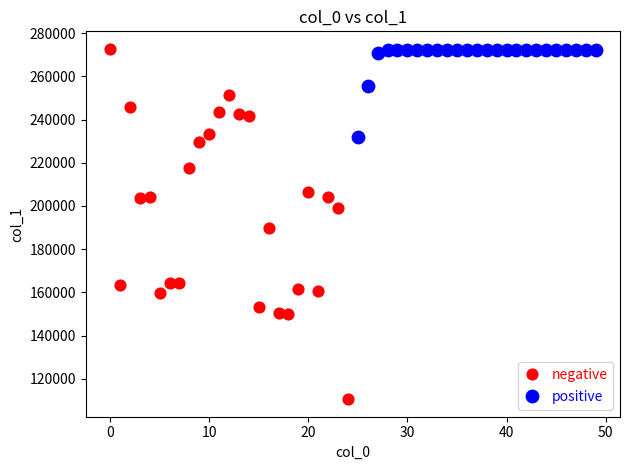

What are all the series names shown in the legend?

negative, positive